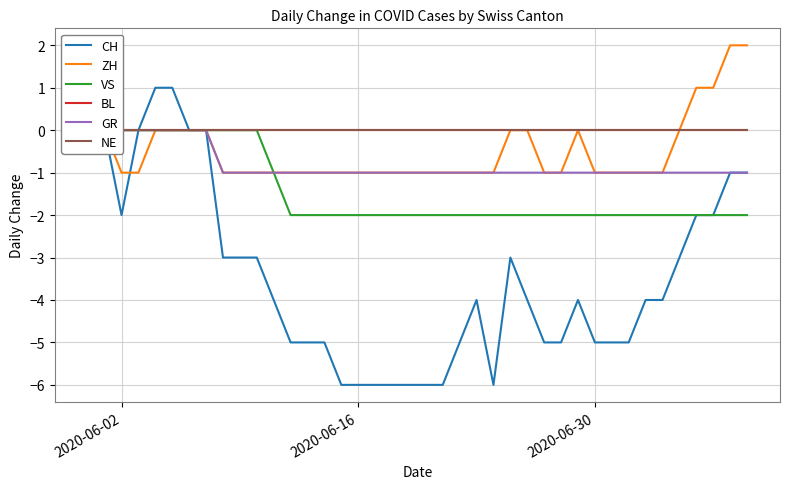

True or false: BL and NE cross at least once.

False